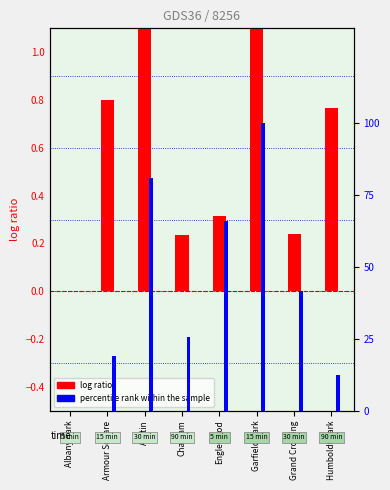

What is the value of the percentile rank within the sample bar at the 5th from the left?

66.0